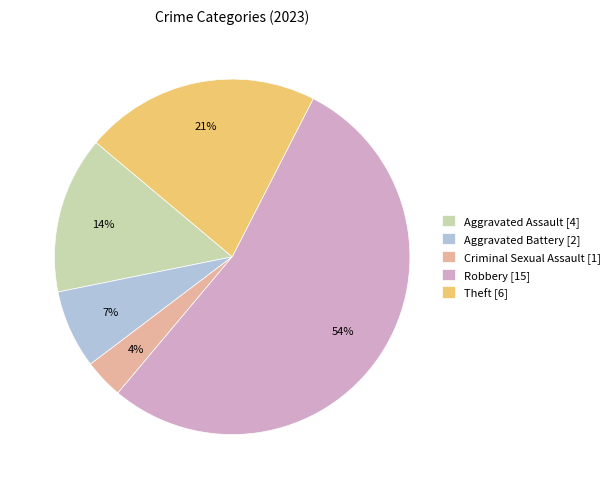

Is the sum of Aggravated Battery [2] and Robbery [15] greater than half?

Yes